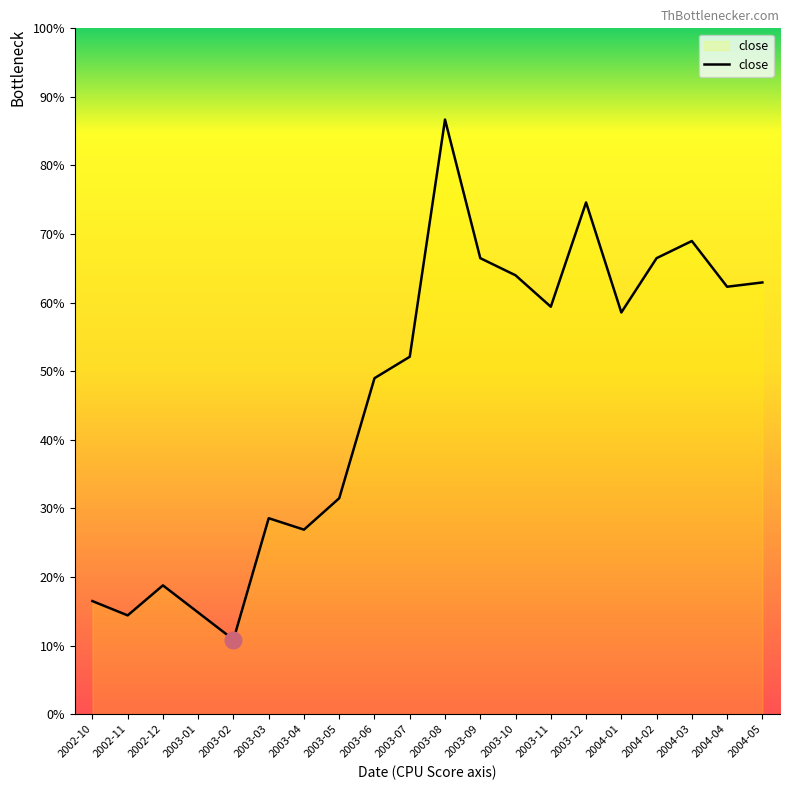

Does the chart have visible grid lines?

No